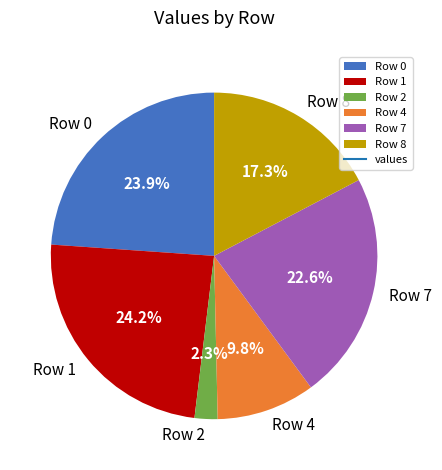

To the nearest percent, what is the combined percentage of Row 8 and Row 0?

41%